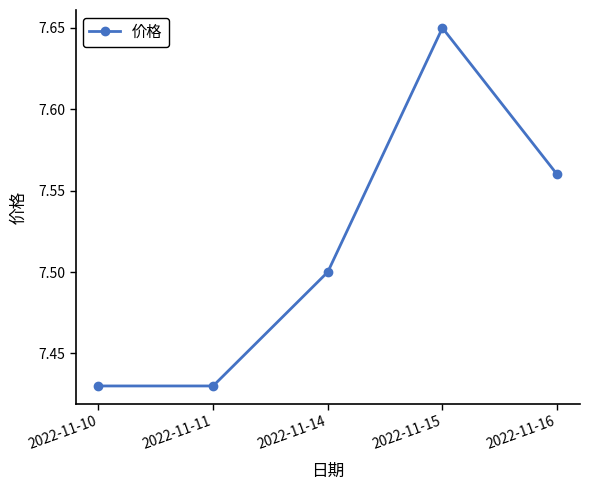

What is the difference between the maximum and minimum values?

0.2